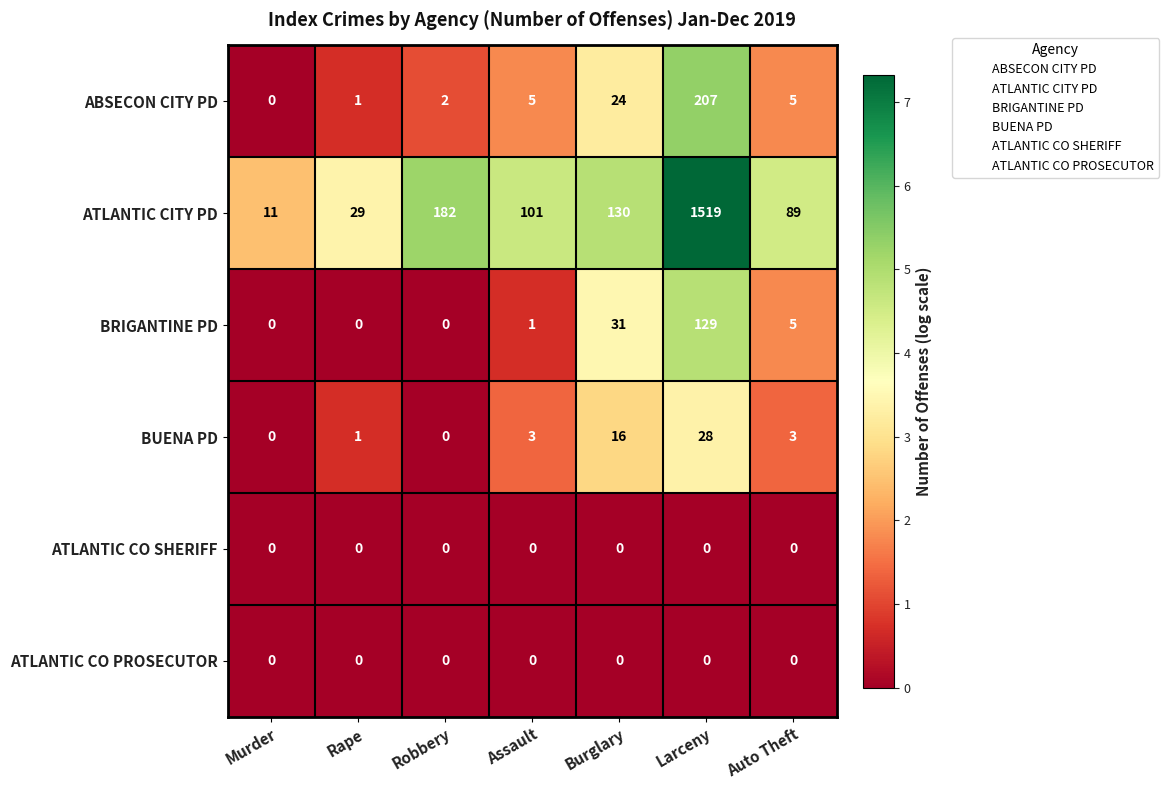

At which label is ABSECON CITY PD closest to 103?

Burglary